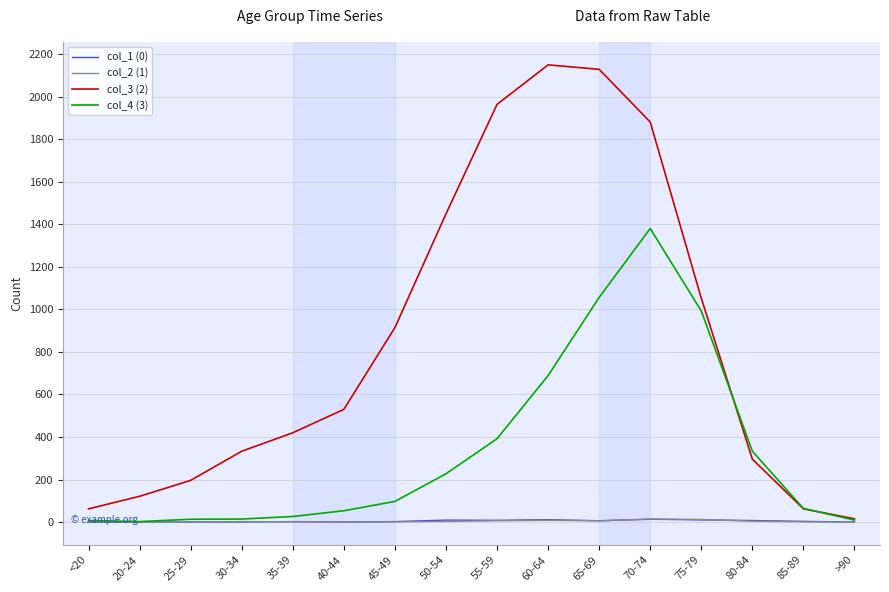

At which category is the sum across all series the highest?

70-74